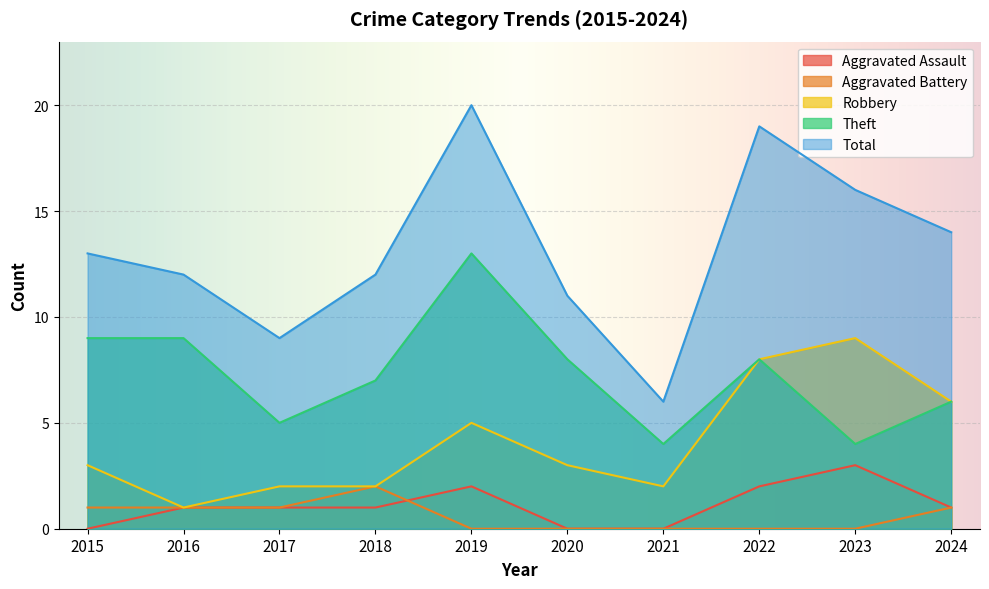

Is it true that Theft equals 4 at 2015?

False